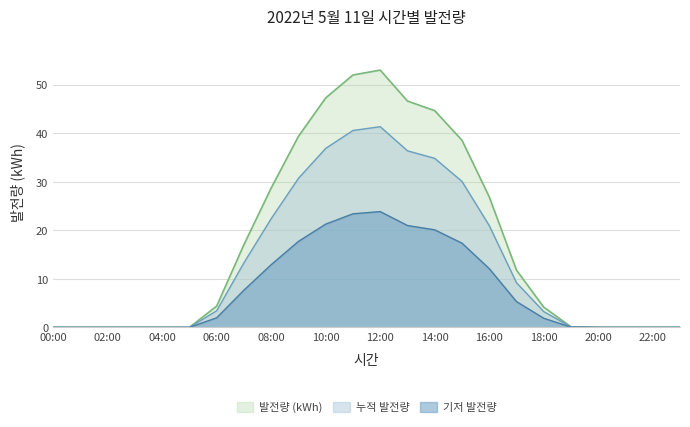

What is the difference between the second highest and minimum values?

52.0